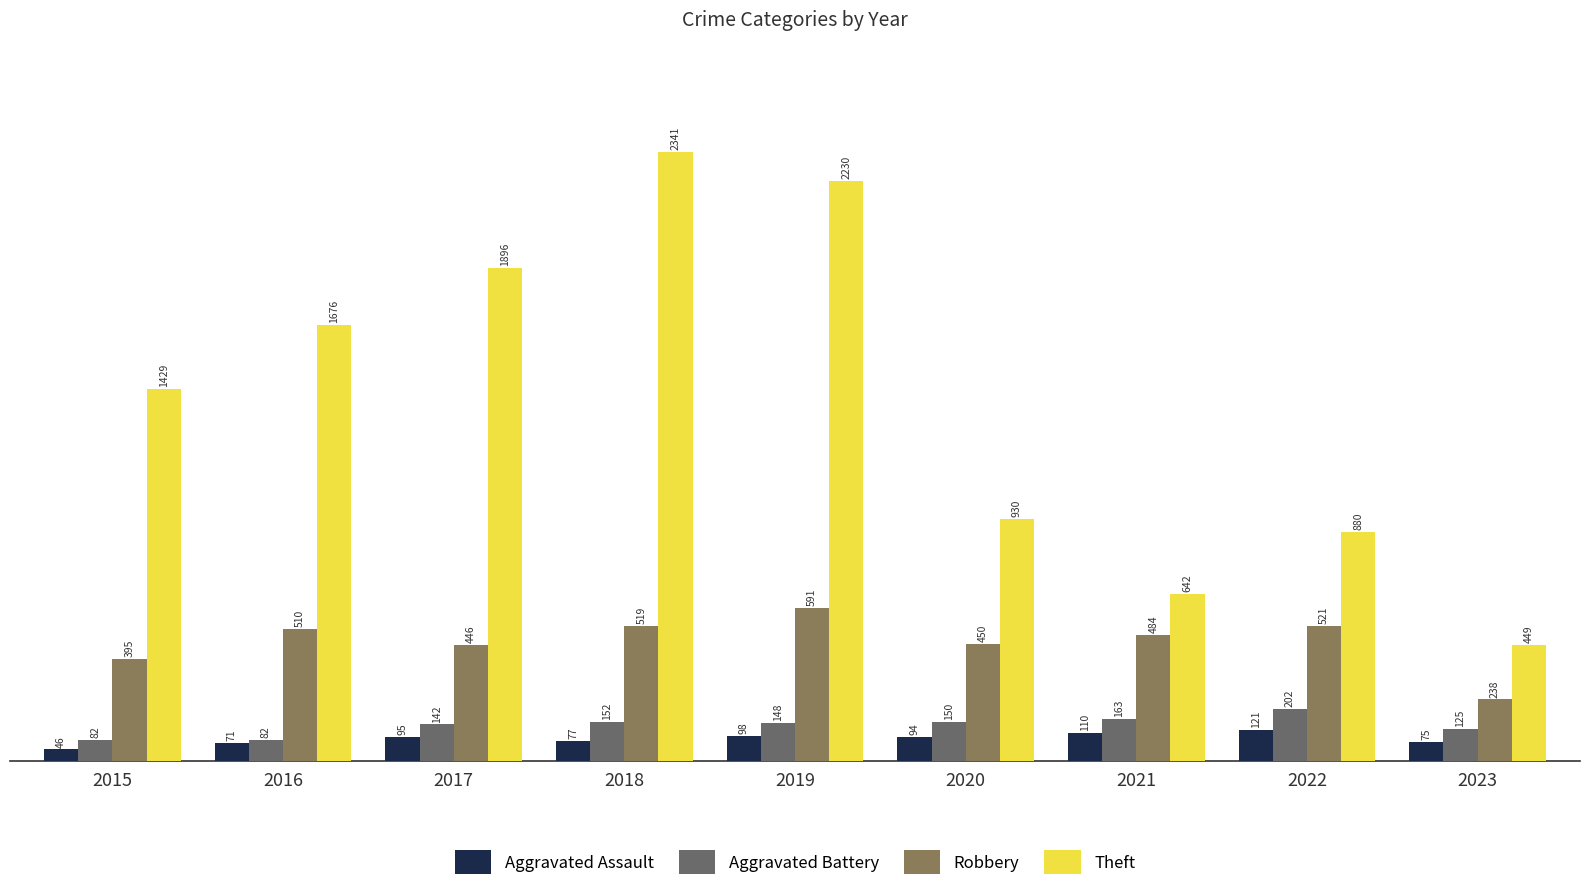

Reading left to right, list all the values displayed in this chart.

Aggravated Assault: 46	71	95	77	98	94	110	121	75
Aggravated Battery: 82	82	142	152	148	150	163	202	125
Robbery: 395	510	446	519	591	450	484	521	238
Theft: 1429	1676	1896	2341	2230	930	642	880	449